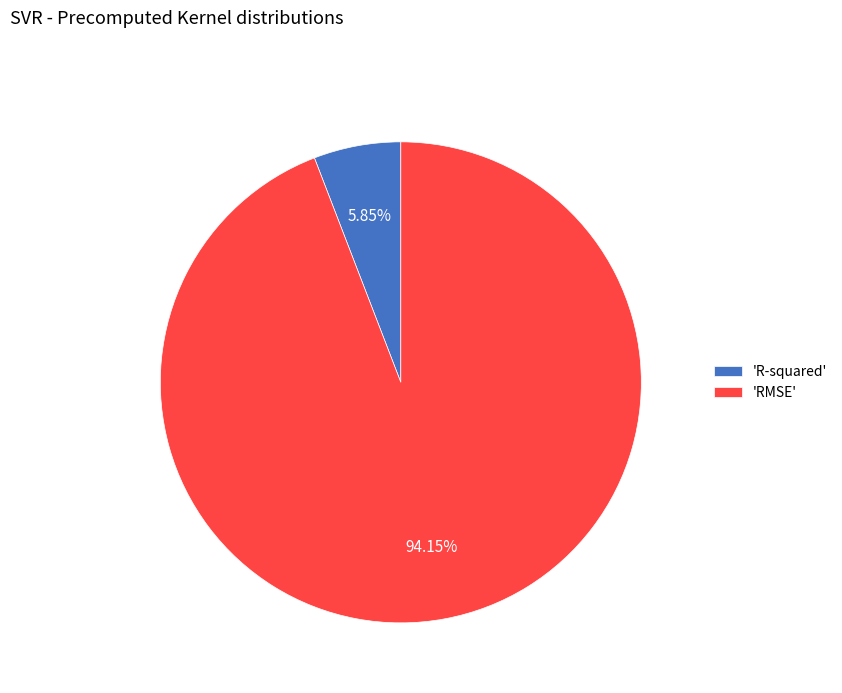

Between 'RMSE' and 'R-squared', which is larger?

'RMSE'